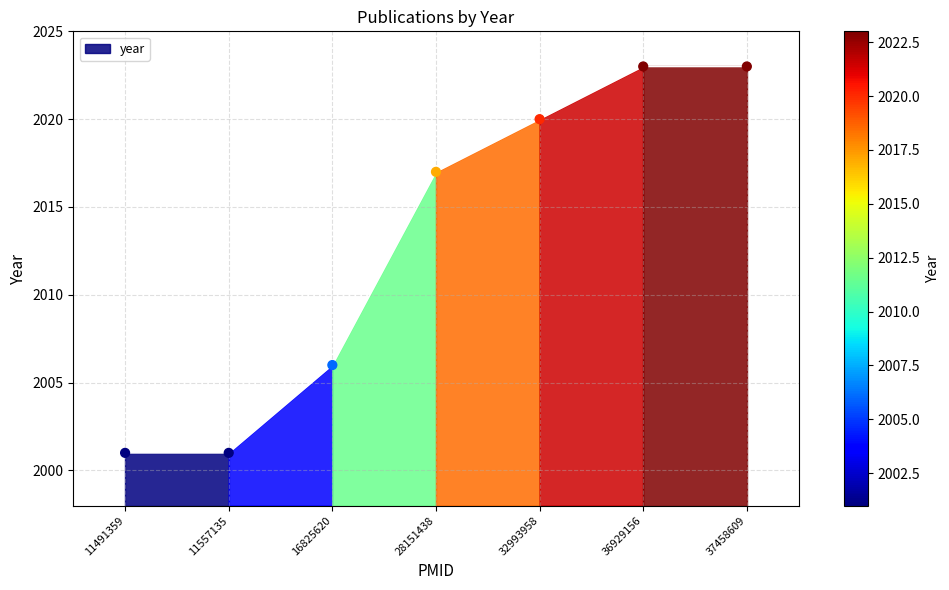

What Y value in the scatter plot is closest to 2012?

2017